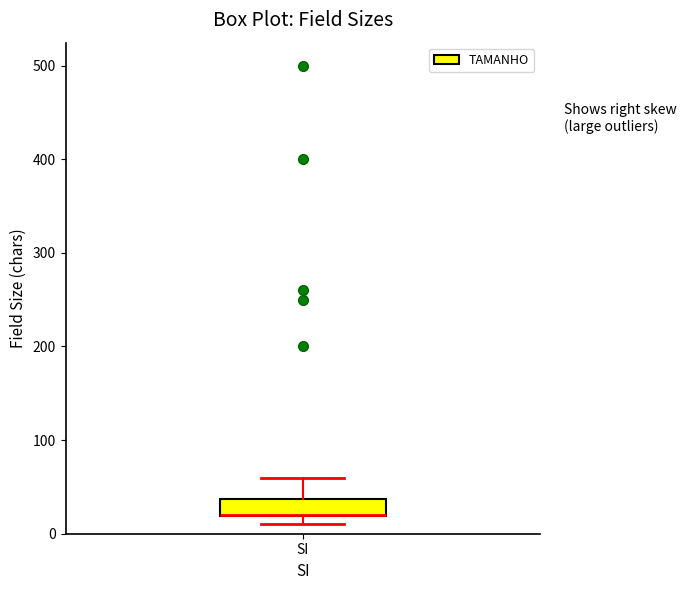

Read this box plot against the y-axis: the position of the median line, the range covered by the box, and the ends of both whiskers. The values are not printed on the chart, so give them approximately, as read against the axis.

median 20 (drawn on the box's lower edge), box 20 to 40, whiskers 10 to 60